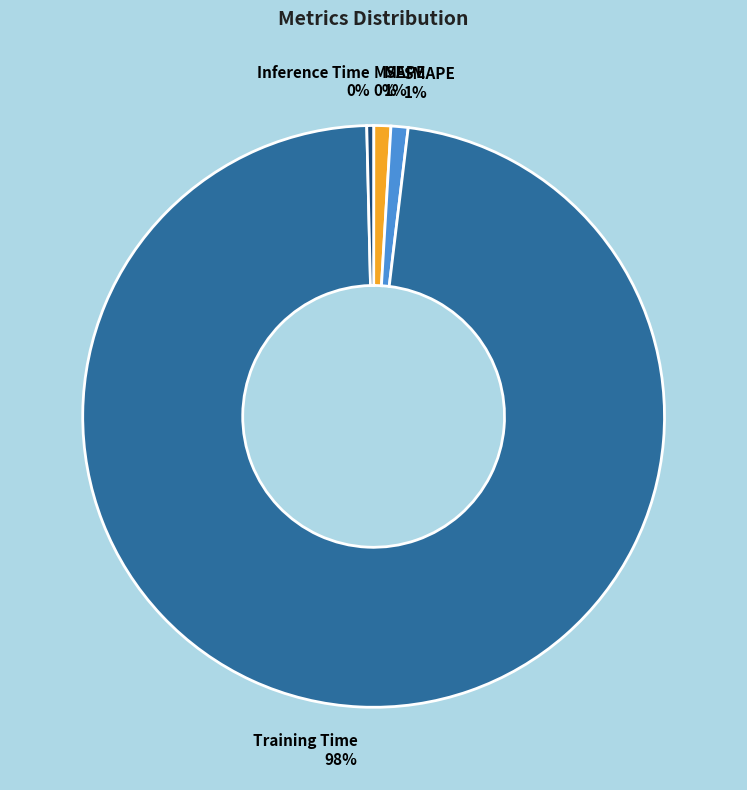

Which category accounts for the majority?

Training Time